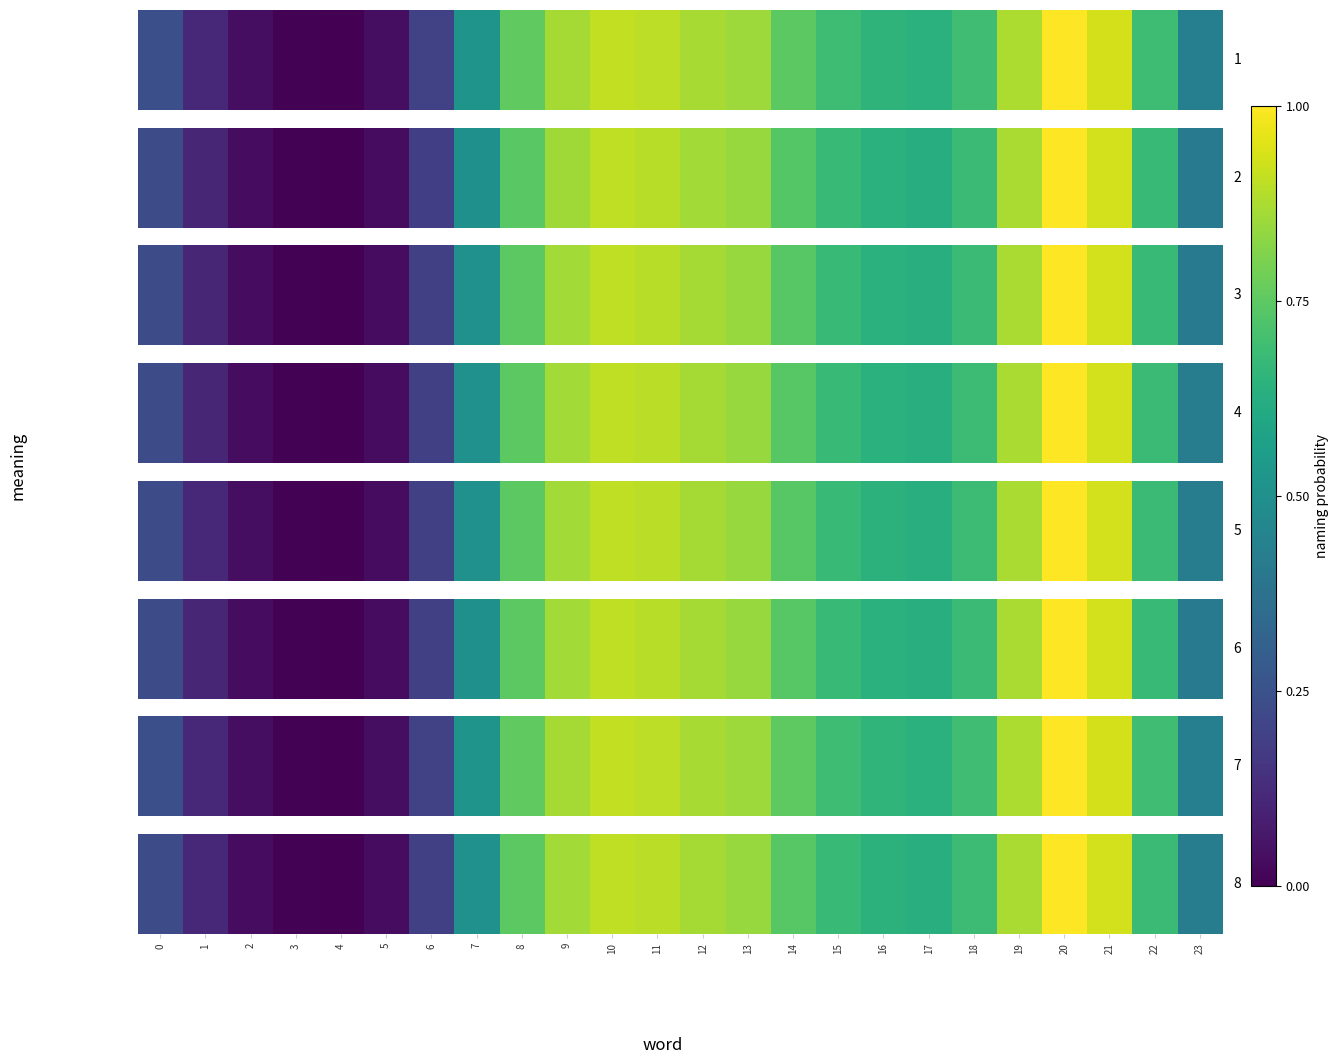

How many data points are above 0?

23